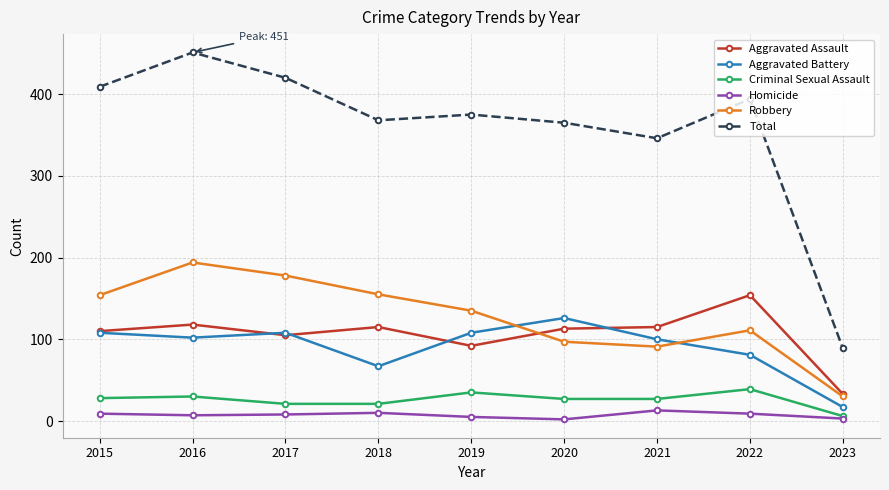

True or false: Homicide and Total intersect in this chart.

False